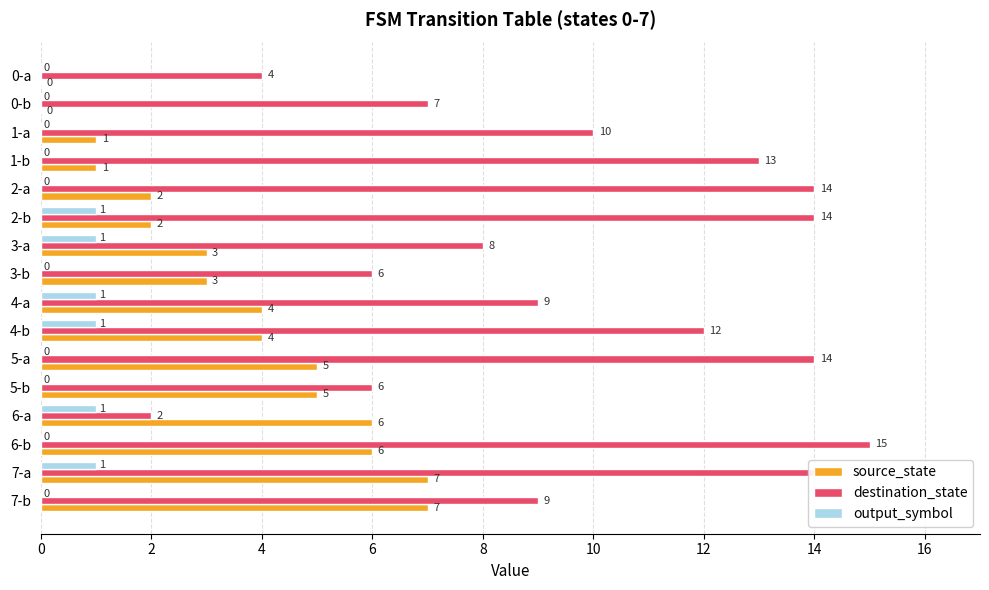

The value of output_symbol at 5-a is 0. True or false?

True